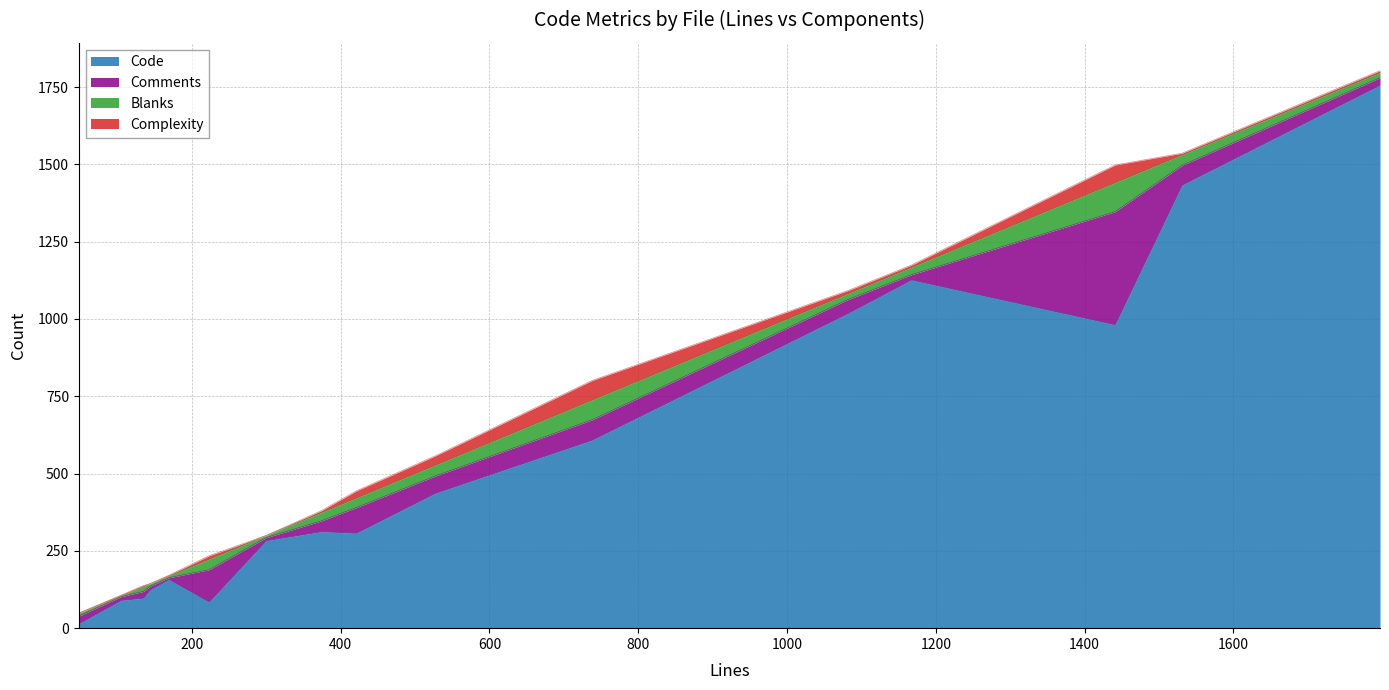

Rank the series by their maximum value, from lowest to highest.

Complexity, Blanks, Comments, Code